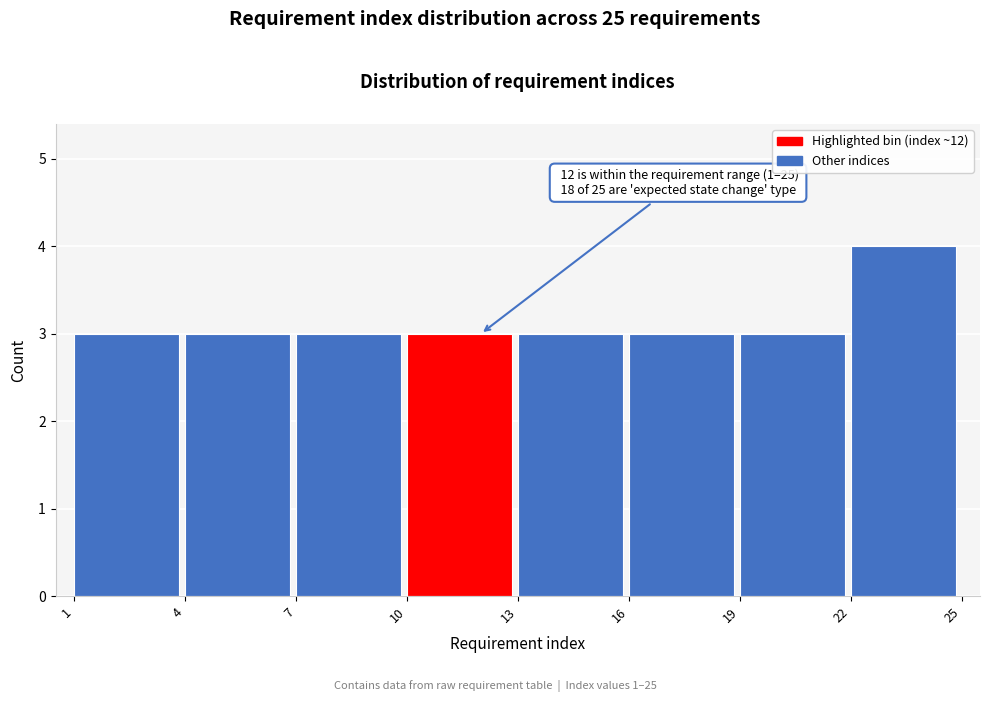

Which range on the x-axis has the tallest bar?

22 to 25